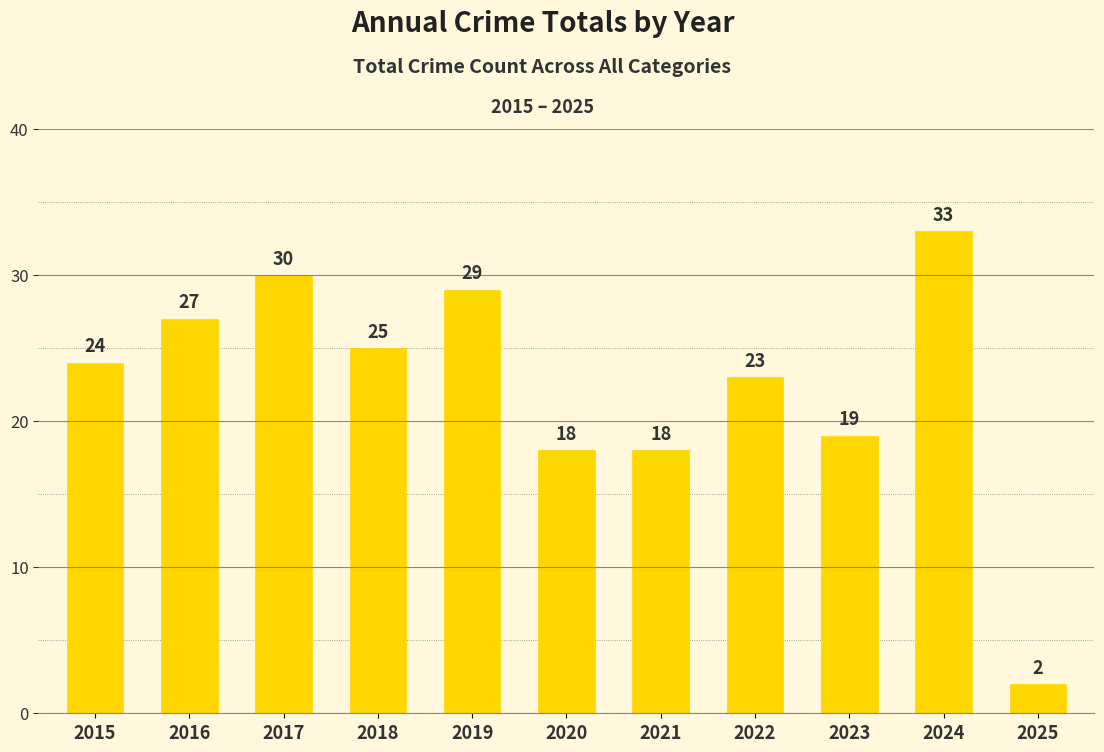

What value does the data have at 2024?

33